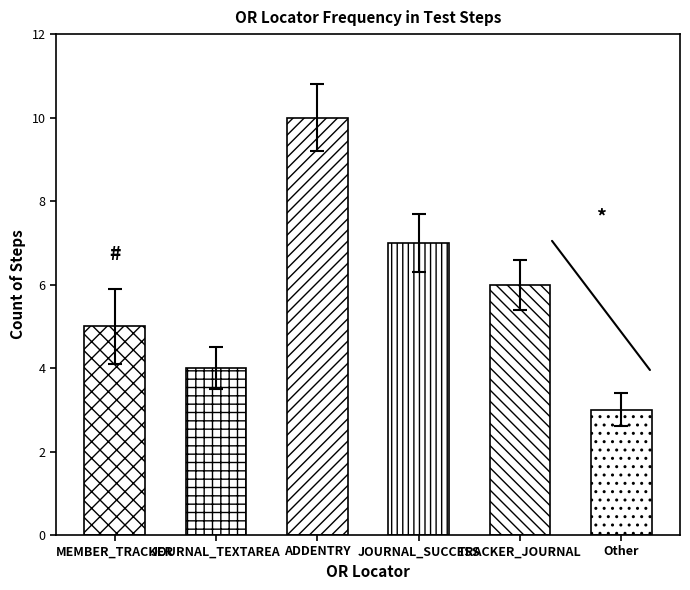

How many values are below 6?

3